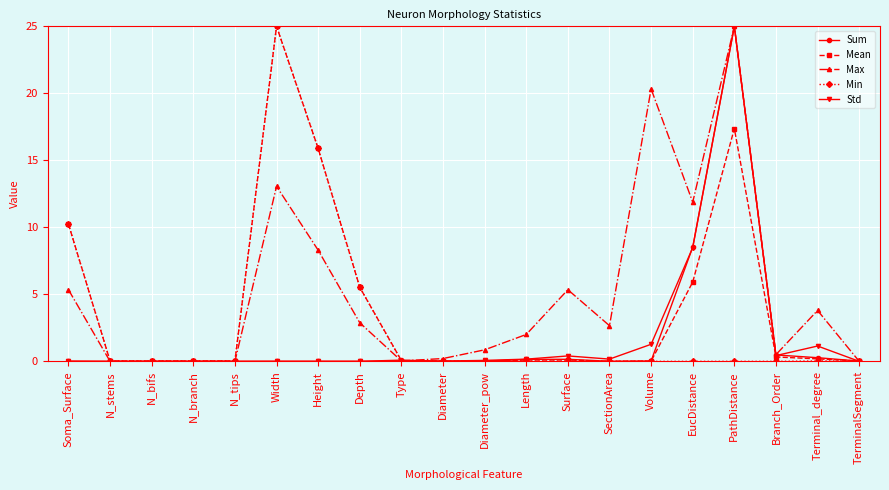

Where is Sum nearest to the value 12?

EucDistance